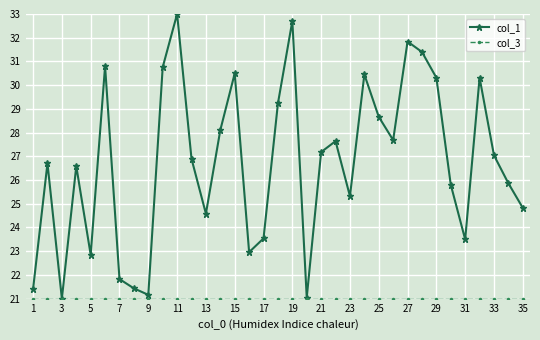

Which series has the widest spread of values?

col_1